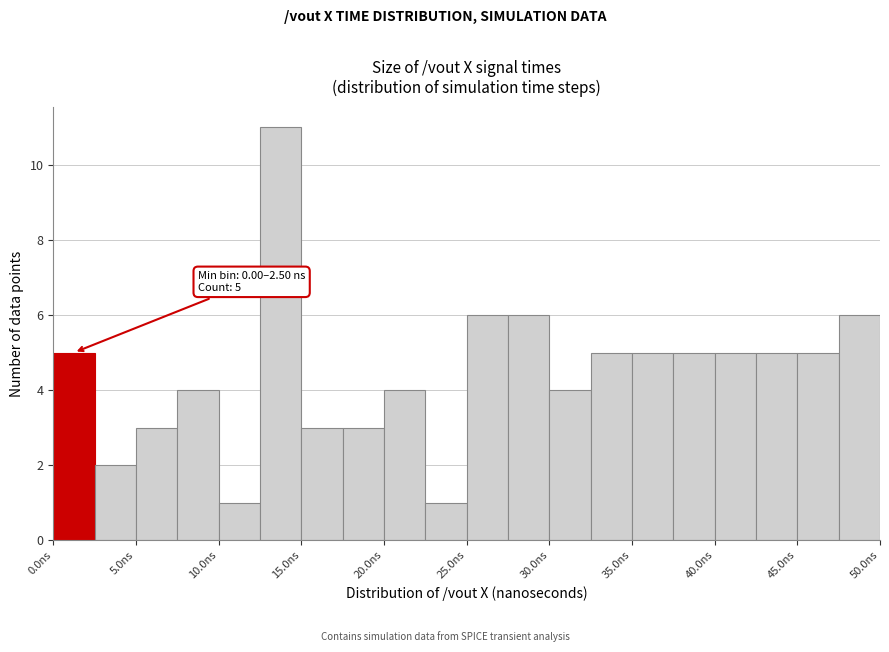

Over which range of the x-axis is the bar tallest?

12.5 to 15.0